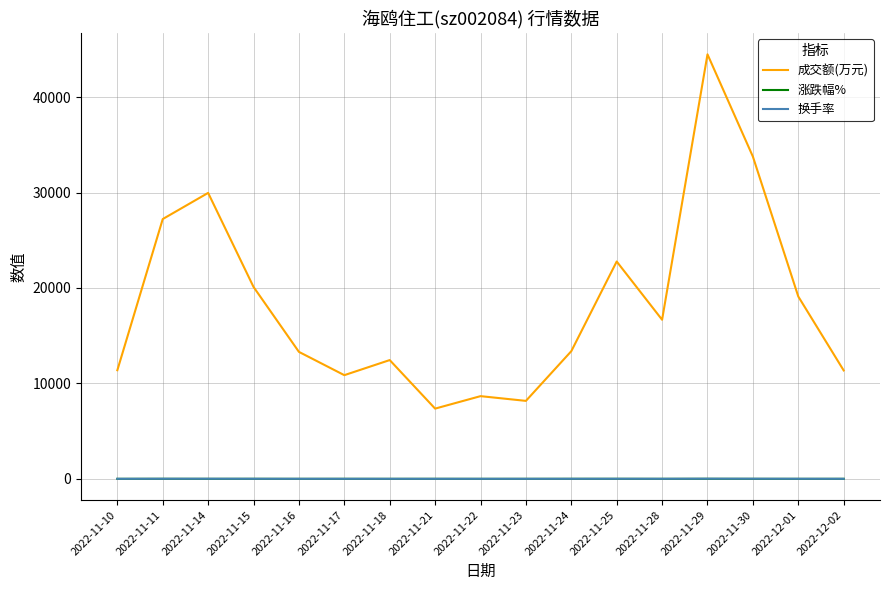

The 换手率 series shows 6.6 at 2022-11-15. True or false?

True